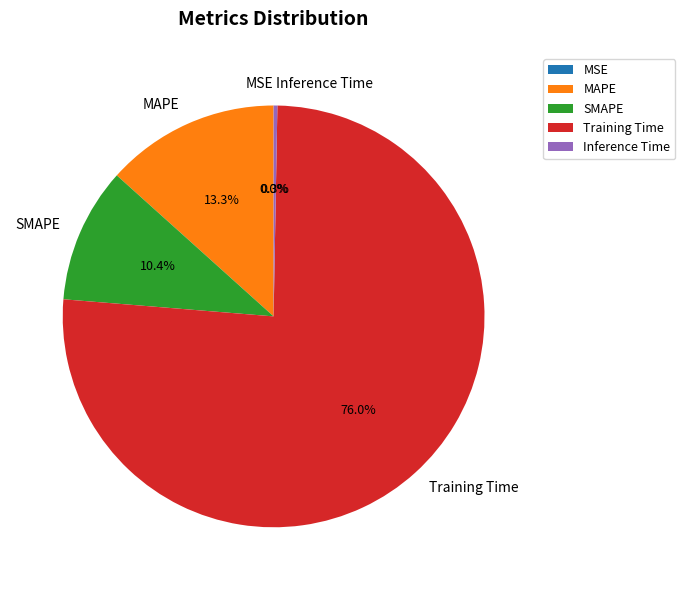

What percentage is NOT represented by Inference Time?

99.7%